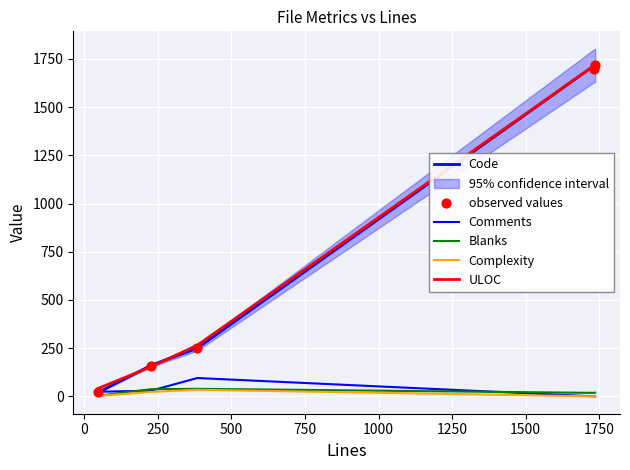

Which series has the largest total across all categories?

ULOC